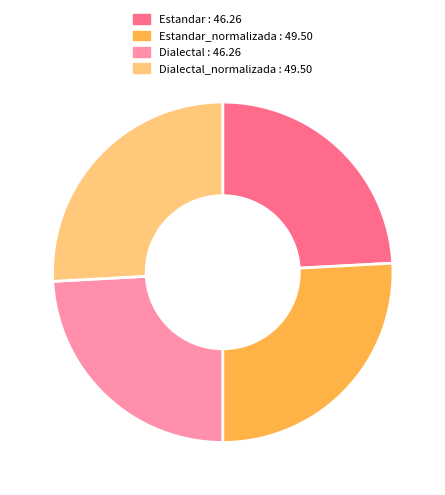

Is there any slice that represents more than half of the pie?

No